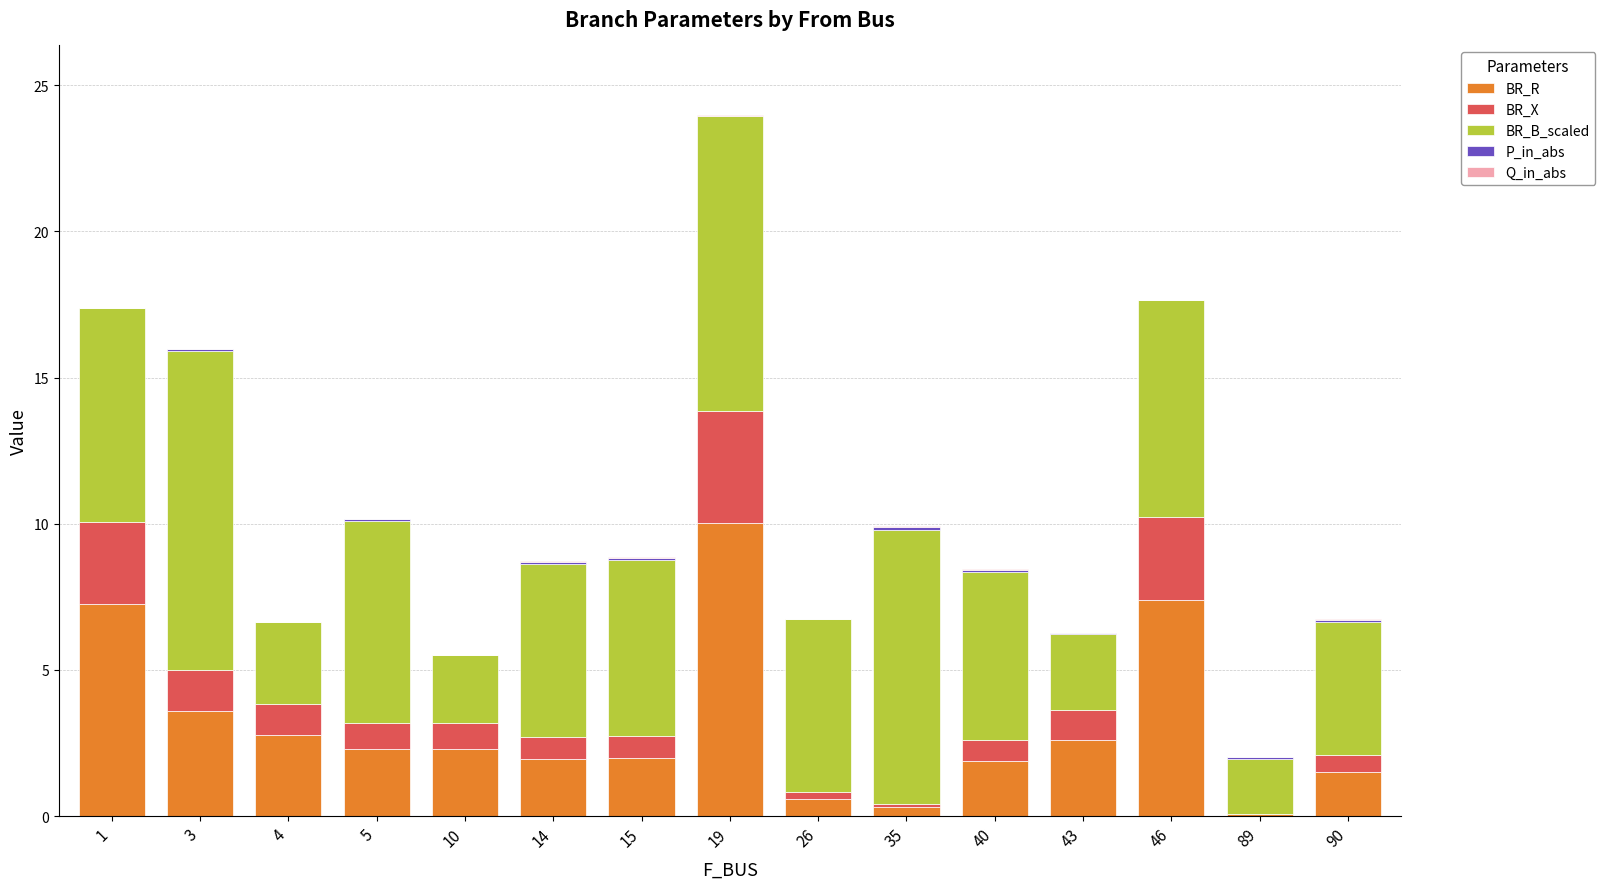

True or false: BR_R has a value of 2.3 at 10.

True